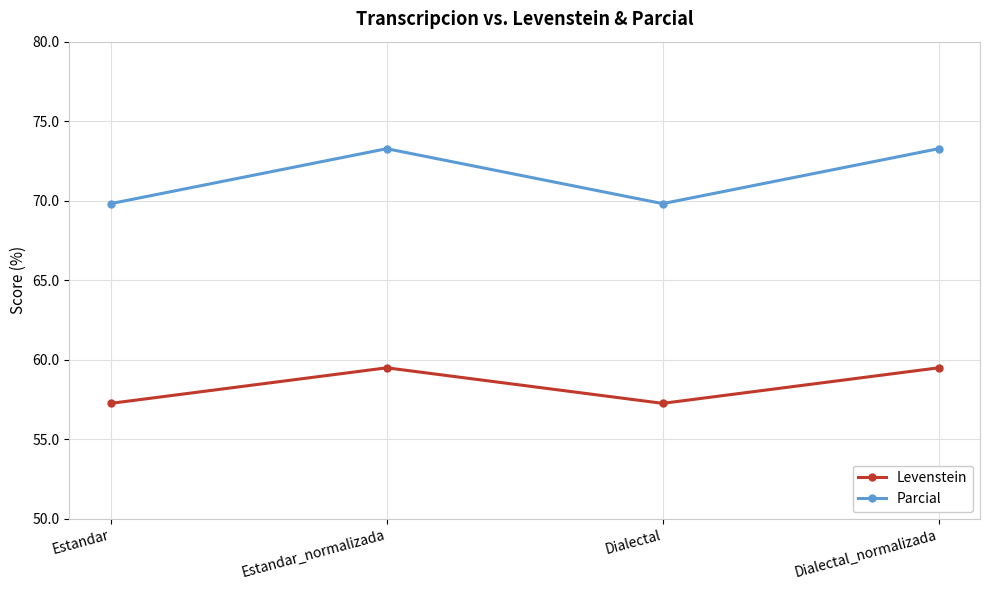

Reading left to right, extract all data points from this chart.

Levenstein: Estandar=57.2	Estandar_normalizada=59.5	Dialectal=57.2	Dialectal_normalizada=59.5
Parcial: Estandar=69.8	Estandar_normalizada=73.3	Dialectal=69.8	Dialectal_normalizada=73.3